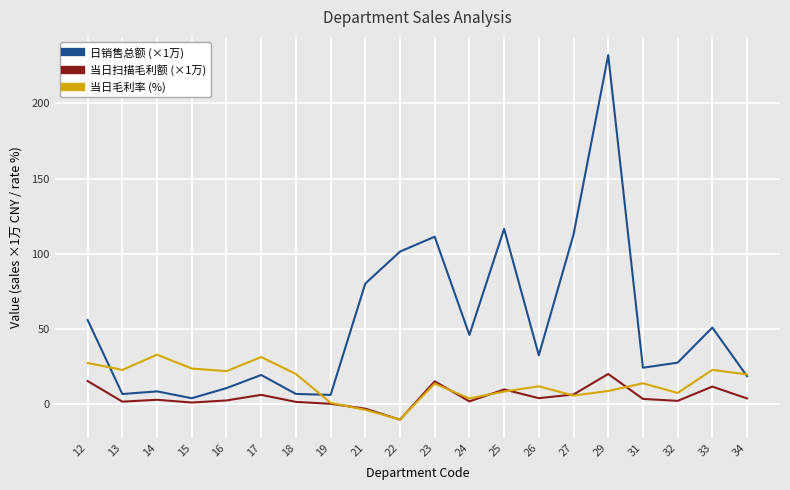

Which series has the largest total across all categories?

日销售总额 (×1万)